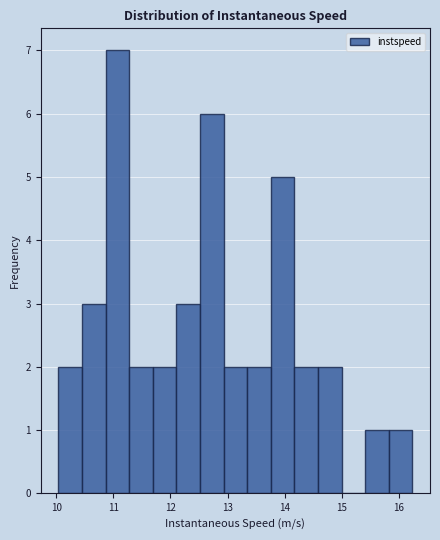

Reading left to right, transcribe this chart: for each bar, give the range it covers on the x-axis and its height. Neither the bar edges nor the heights are printed on the chart, so give them approximately, as read against the axes.

10.0 to 10.5: 2
10.5 to 10.9: 3
10.9 to 11.3: 7
11.3 to 11.7: 2
11.7 to 12.1: 2
12.1 to 12.5: 3
12.5 to 12.9: 6
12.9 to 13.3: 2
13.3 to 13.8: 2
13.8 to 14.2: 5
14.2 to 14.6: 2
14.6 to 15.0: 2
15.0 to 15.4: 0
15.4 to 15.8: 1
15.8 to 16.2: 1